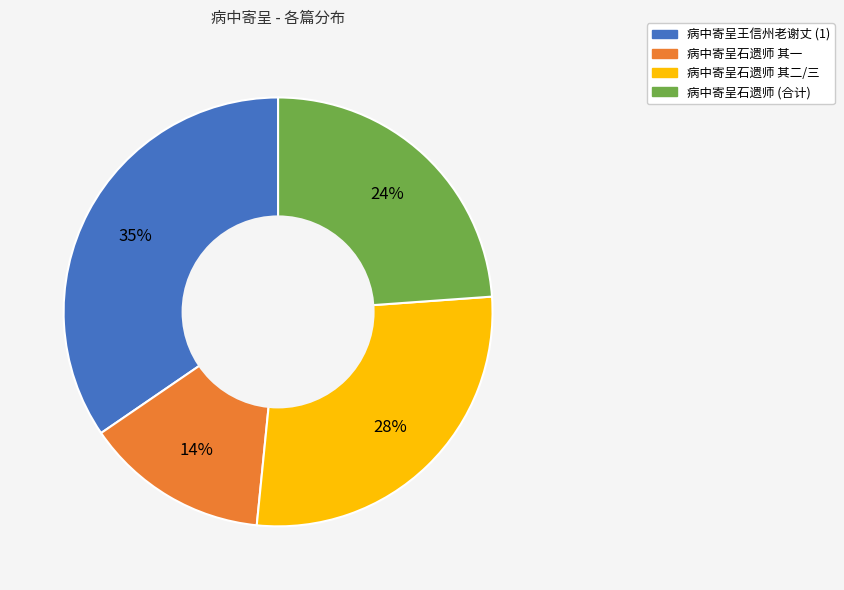

To the nearest percent, what is the average slice percentage?

25%